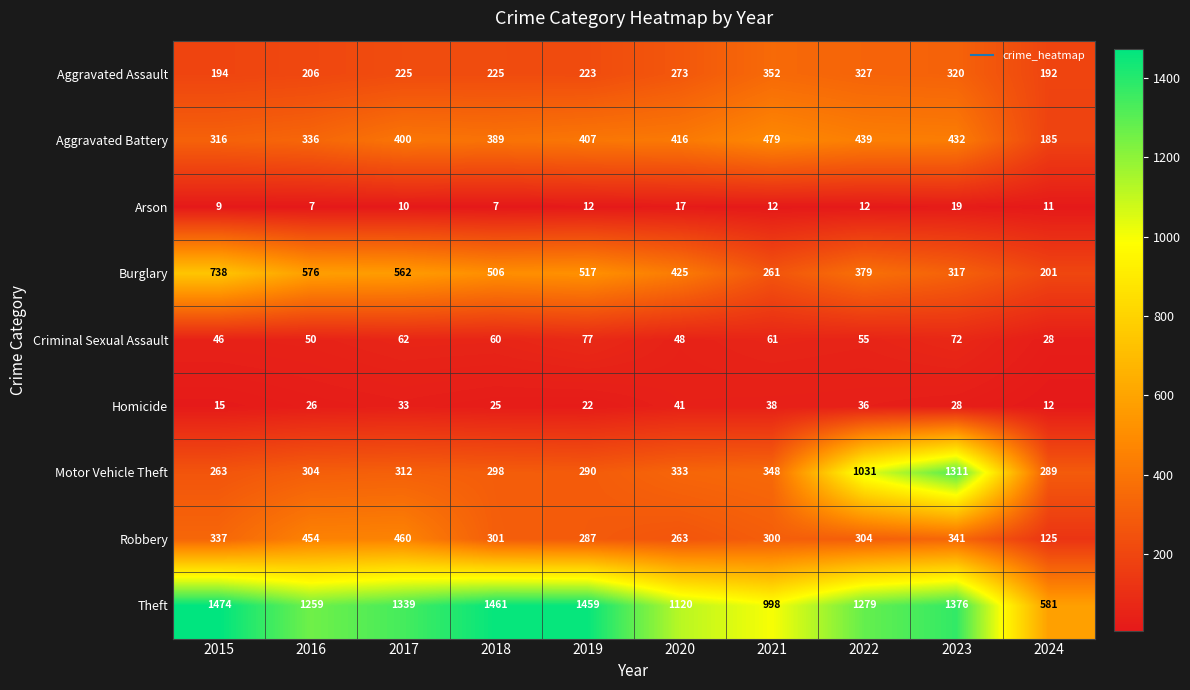

What is the spread (max minus min) of values at 2024?

570